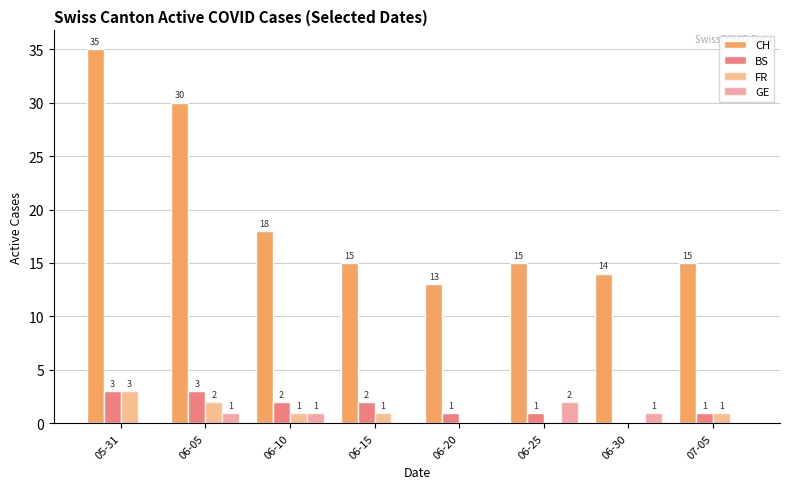

Reading left to right, what are all the values shown in this chart?

CH: 05-31=35	06-05=30	06-10=18	06-15=15	06-20=13	06-25=15	06-30=14	07-05=15
BS: 05-31=3	06-05=3	06-10=2	06-15=2	06-20=1	06-25=1	06-30=0	07-05=1
FR: 05-31=3	06-05=2	06-10=1	06-15=1	06-20=0	06-25=0	06-30=0	07-05=1
GE: 05-31=0	06-05=1	06-10=1	06-15=0	06-20=0	06-25=2	06-30=1	07-05=0